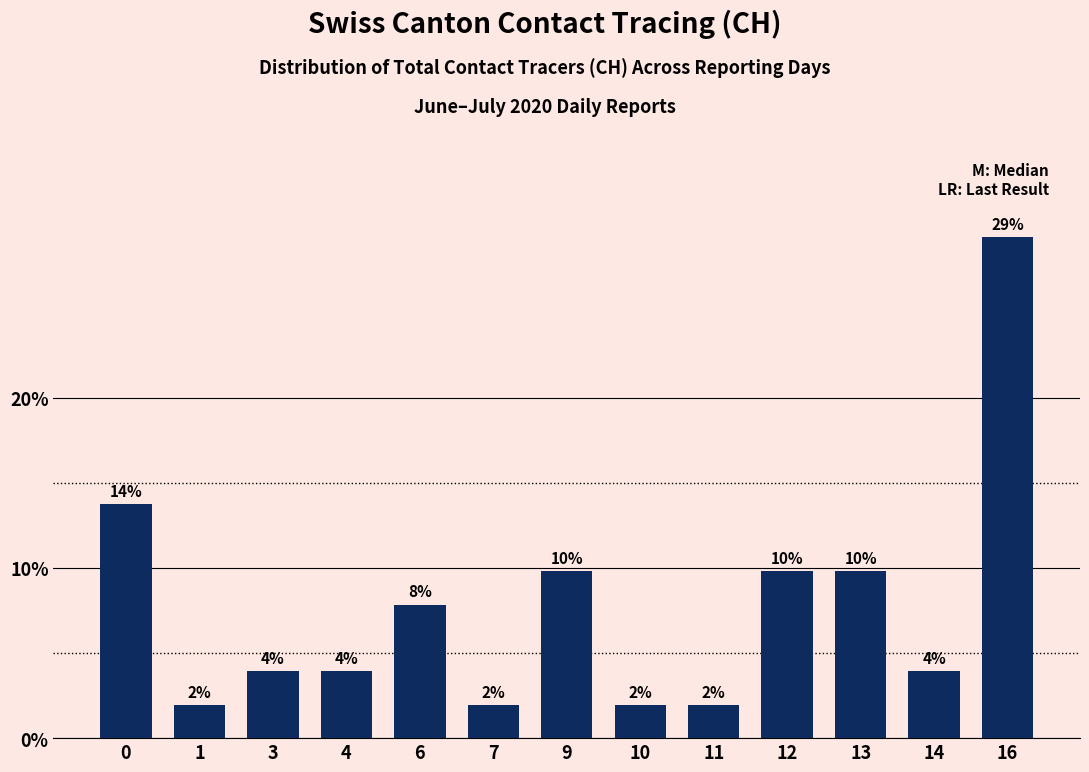

List the labels in order of value, largest first.

16, 0, 9, 12, 13, 6, 3, 4, 14, 1, 7, 10, 11